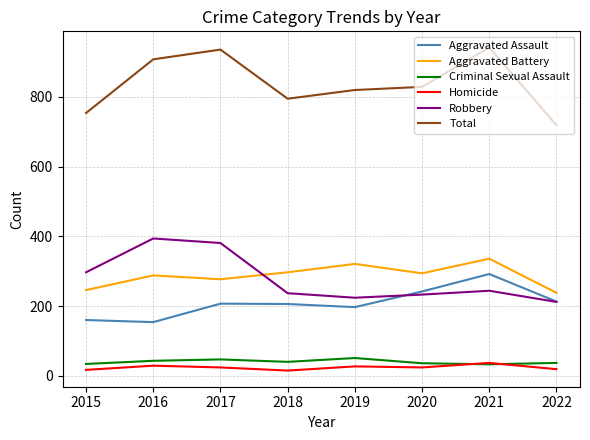

Between 2020 and 2021, which series saw the biggest shift?

Total